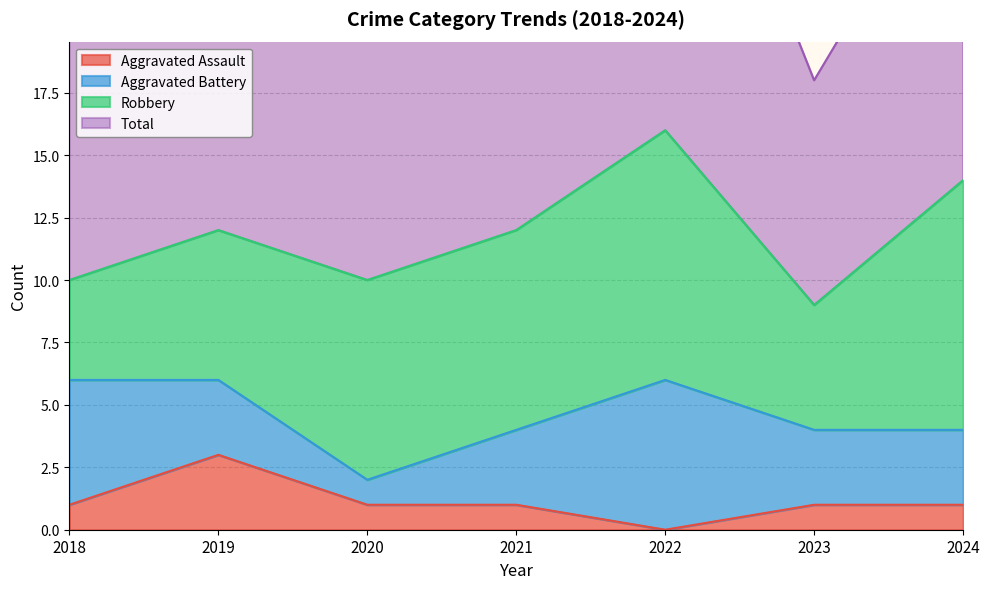

How many data points in Total are above 24?

3